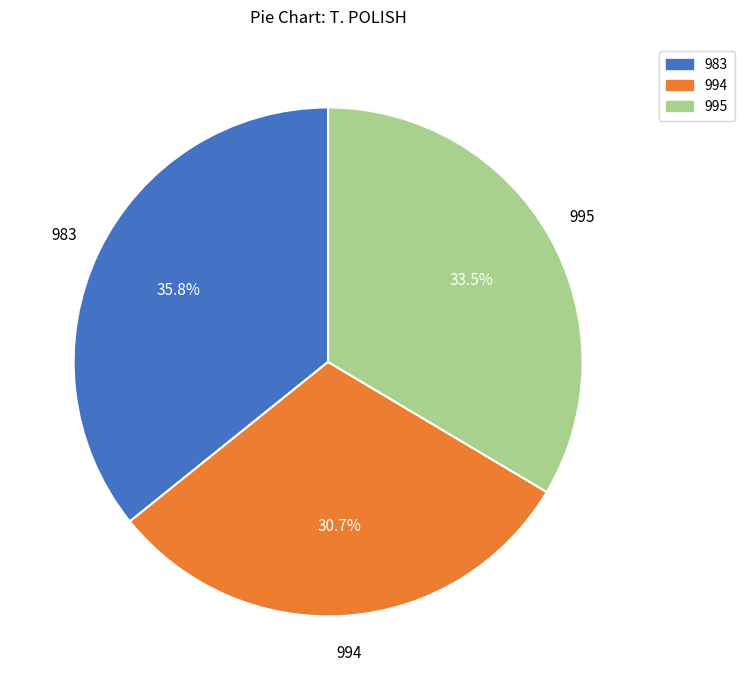

Combined, what portion of the pie is 995 and 983?

69.3%